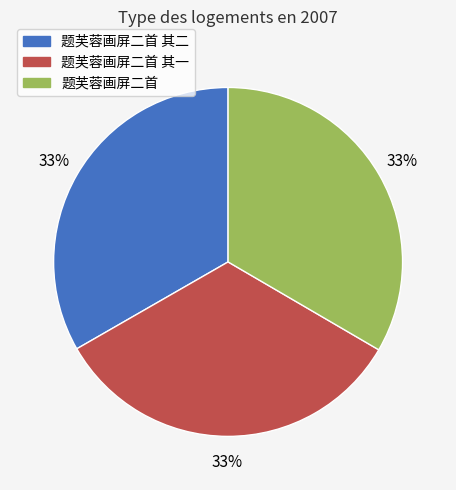

Is there a majority slice in this chart?

No